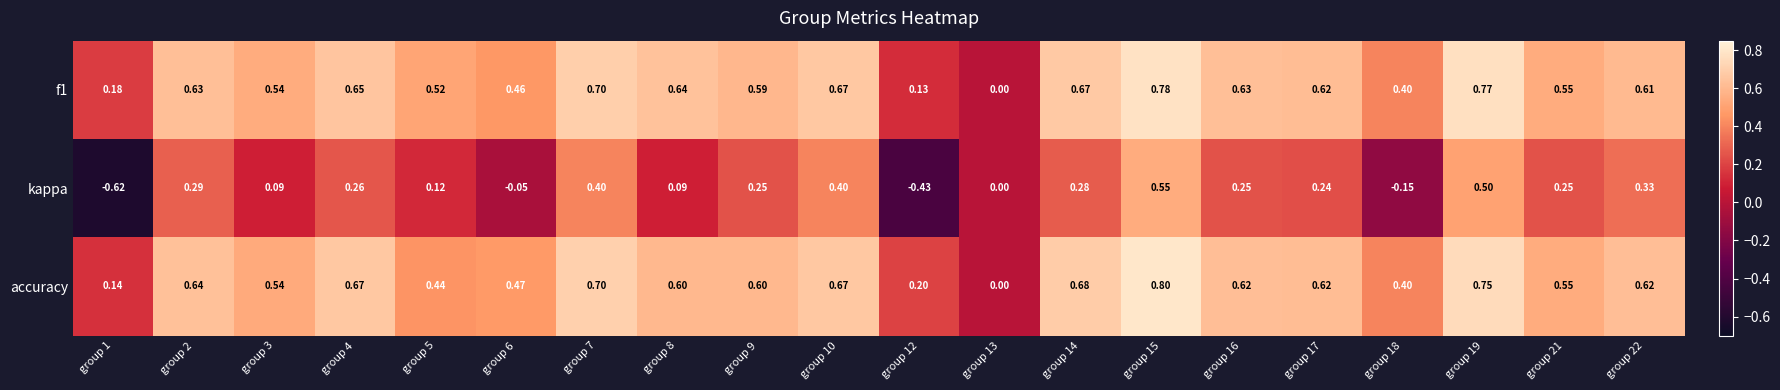

Which series has the largest range (max minus min)?

kappa